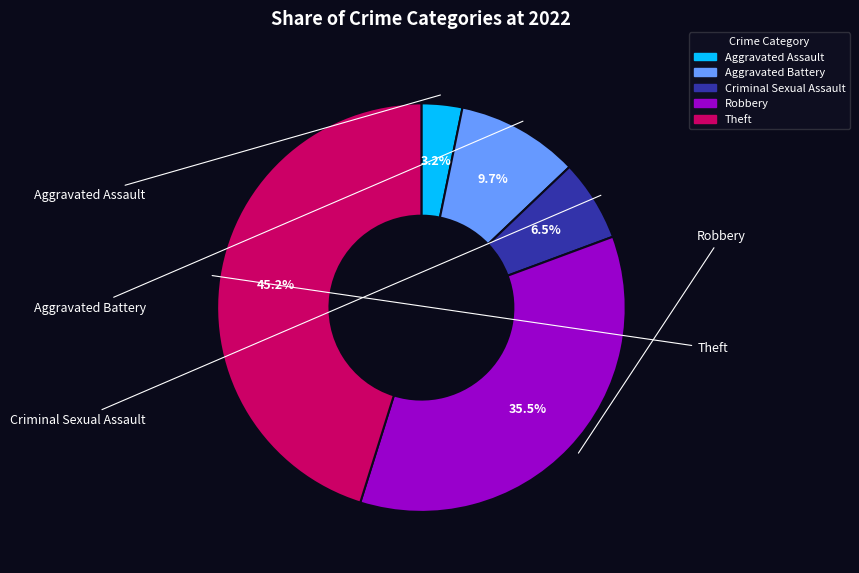

What is the smallest slice in the pie chart?

Aggravated Assault